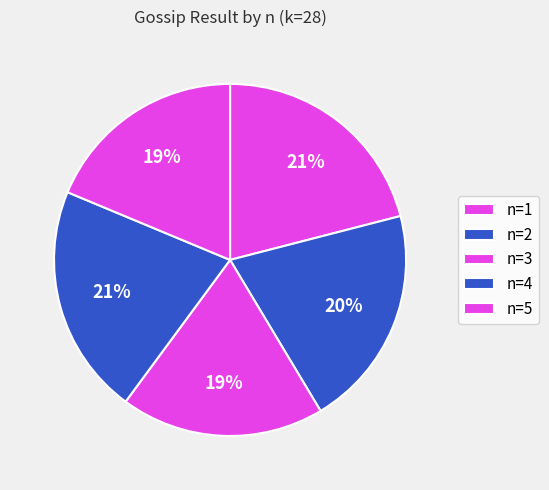

Which category has the smallest portion of the pie?

3